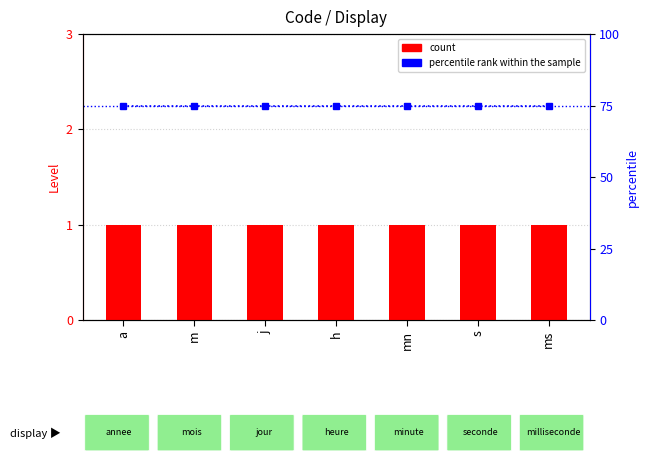

What are all the series names shown in the legend?

count, percentile rank within the sample